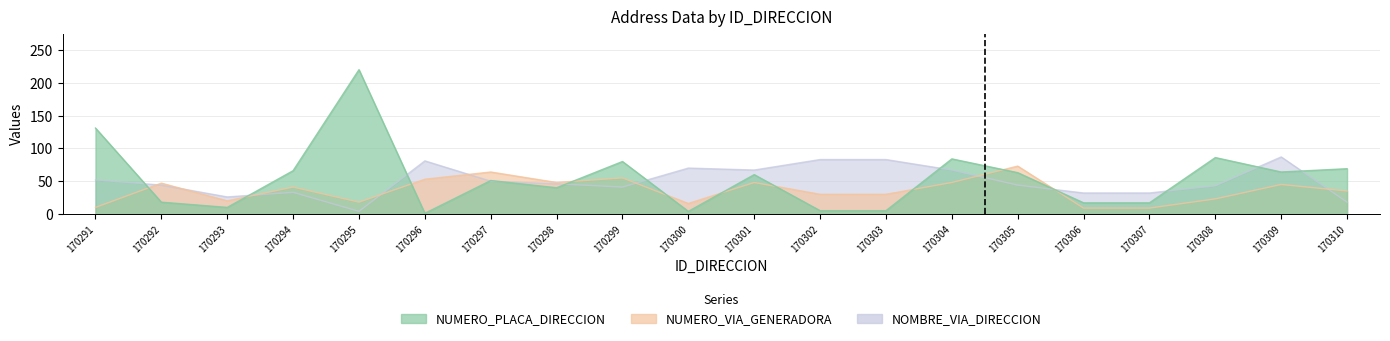

Where is NOMBRE_VIA_DIRECCION nearest to the value 45?

170292